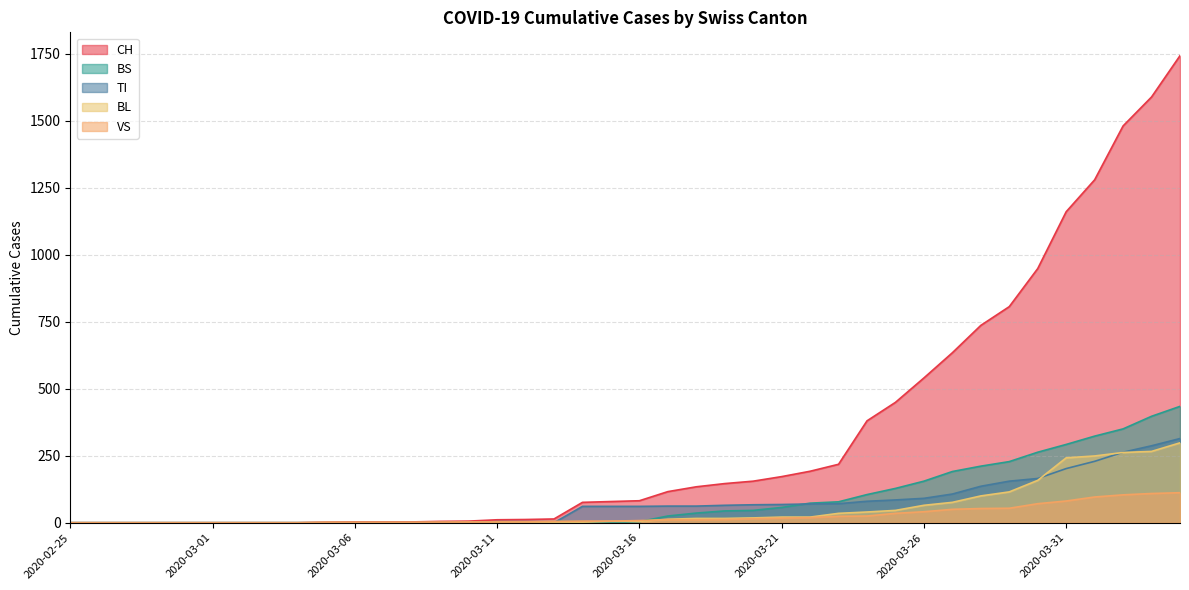

Rank the categories by BS value from highest to lowest.

2020-04-04, 2020-04-03, 2020-04-02, 2020-04-01, 2020-03-31, 2020-03-30, 2020-03-29, 2020-03-28, 2020-03-27, 2020-03-26, 2020-03-25, 2020-03-24, 2020-03-23, 2020-03-22, 2020-03-21, 2020-03-20, 2020-03-19, 2020-03-18, 2020-03-17, 2020-03-11, 2020-03-12, 2020-03-13, 2020-03-14, 2020-03-16, 2020-02-25, 2020-02-26, 2020-02-27, 2020-02-28, 2020-02-29, 2020-03-01, 2020-03-02, 2020-03-03, 2020-03-04, 2020-03-05, 2020-03-06, 2020-03-07, 2020-03-08, 2020-03-09, 2020-03-10, 2020-03-15